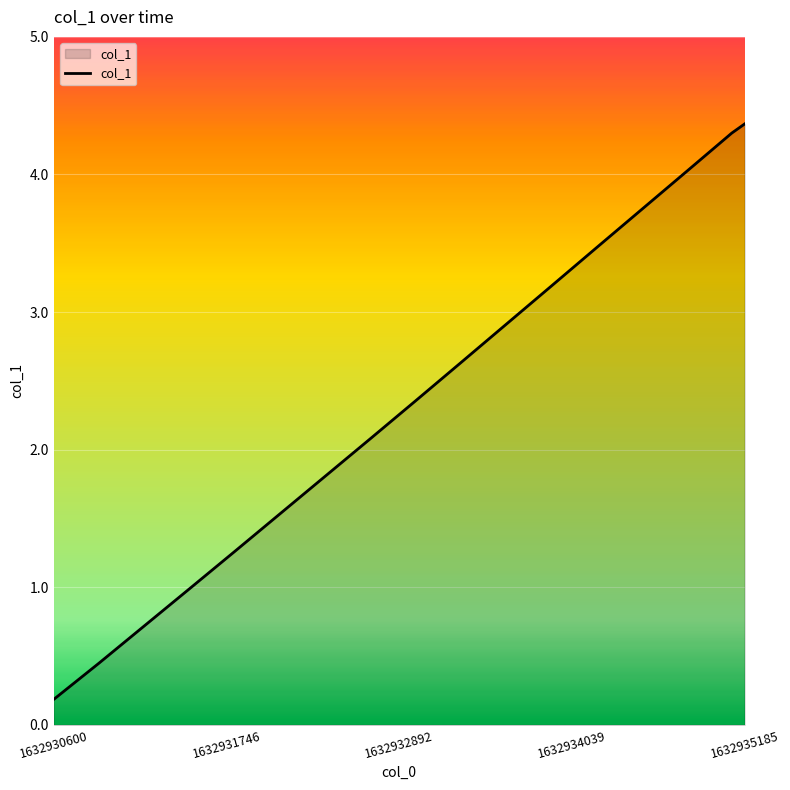

What is the average value?

2.4